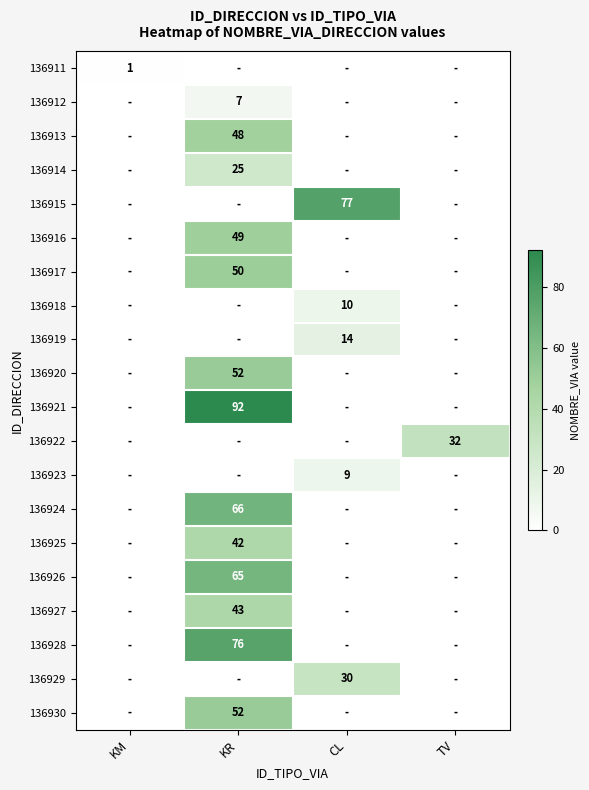

Is it true that 136918 equals 10 at CL?

True